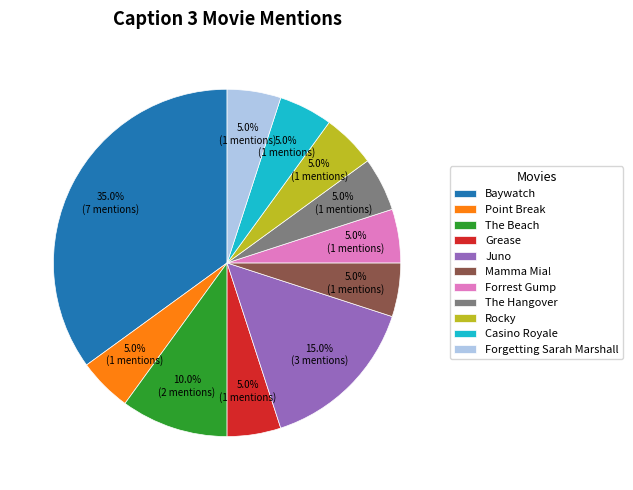

How many segments does this pie chart have?

11